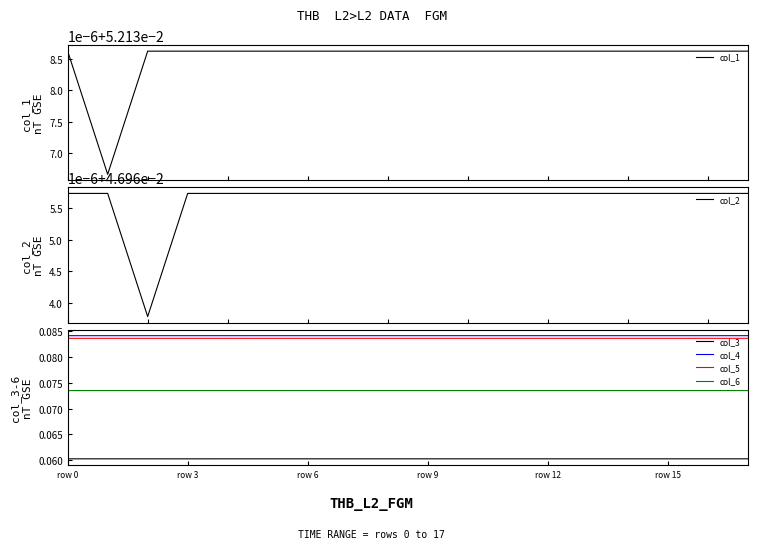

True or false: col_5 has a value of 0.0 at row 12.

False